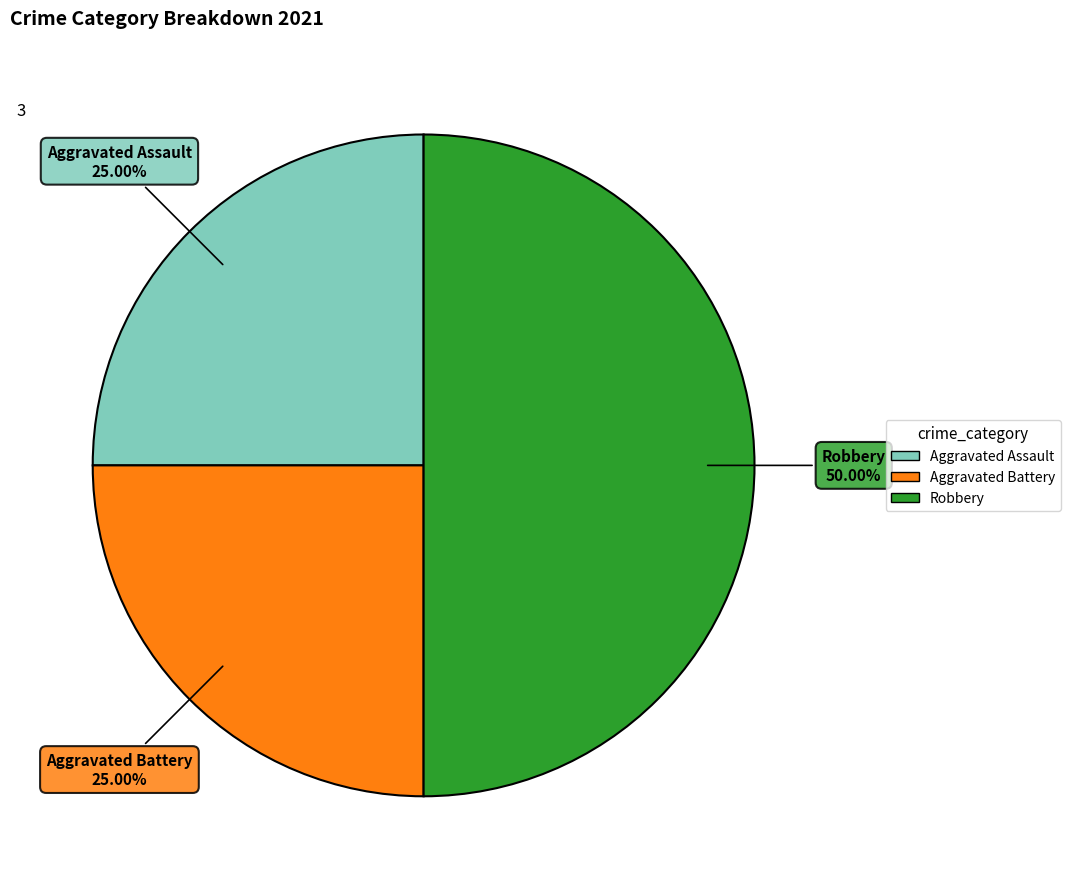

To the nearest percent, what is the difference between the largest and smallest slice percentages?

25%